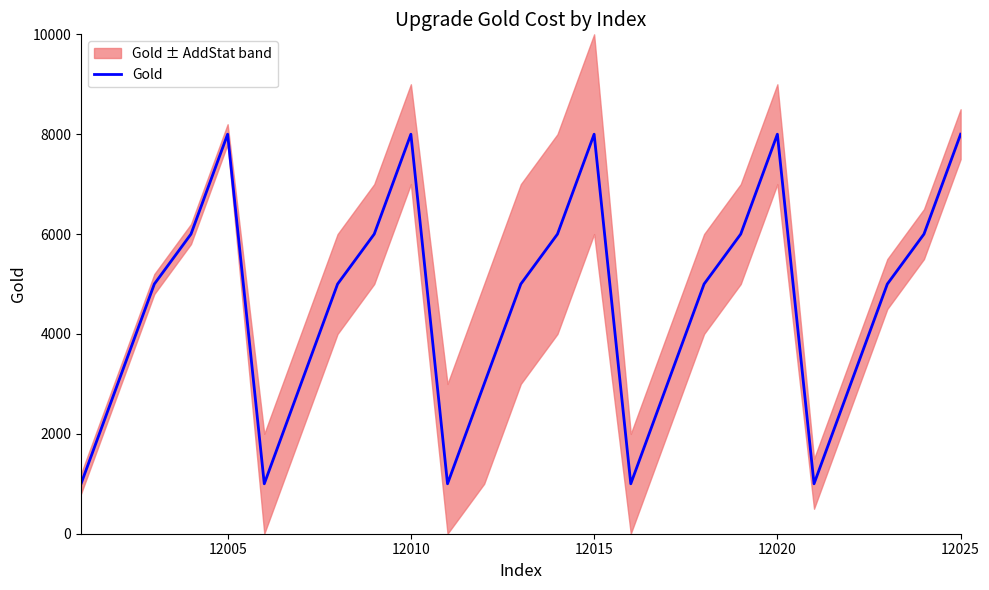

What is the highest value of the Gold series?

8000